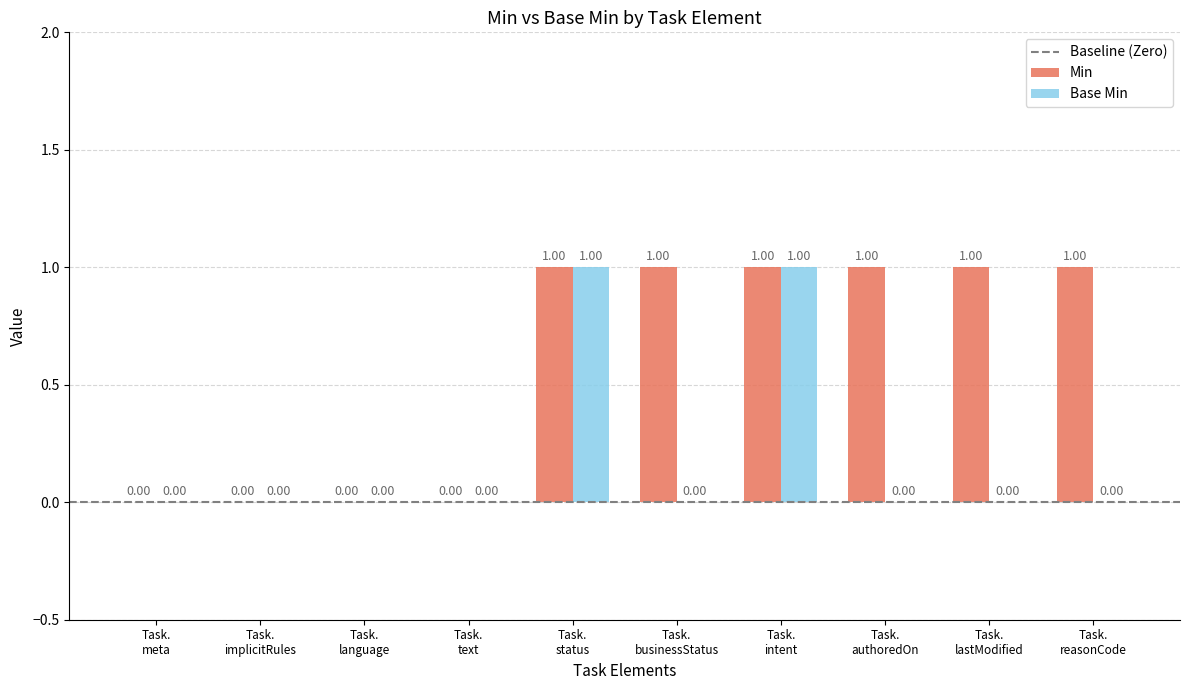

Are the bars horizontal?

No